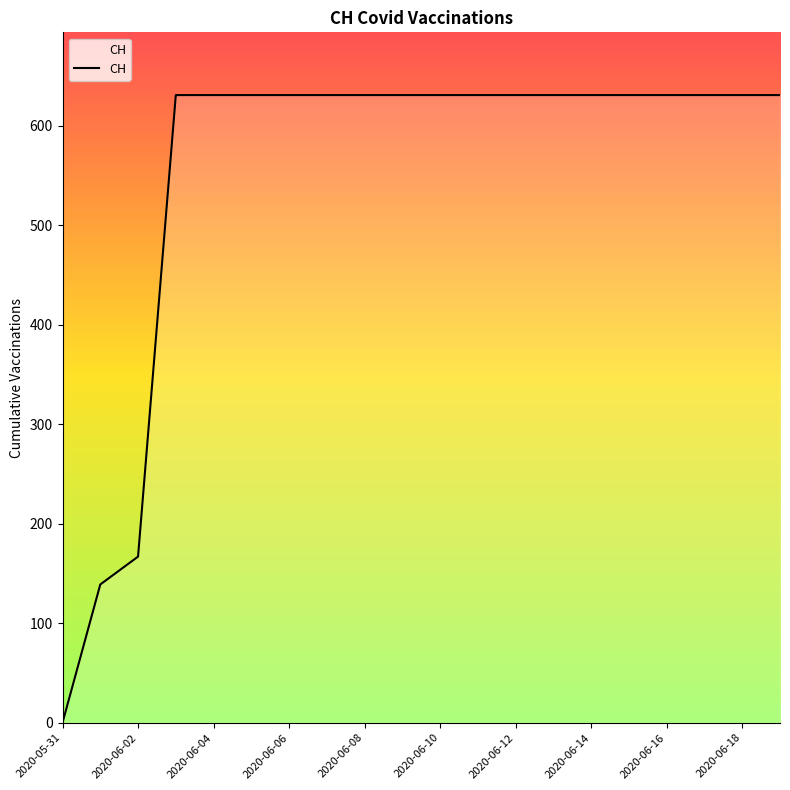

What is the maximum value shown in the chart?

631